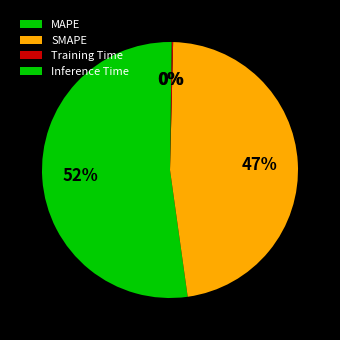

To the nearest percent, what is the combined percentage of Training Time and MAPE?

52%